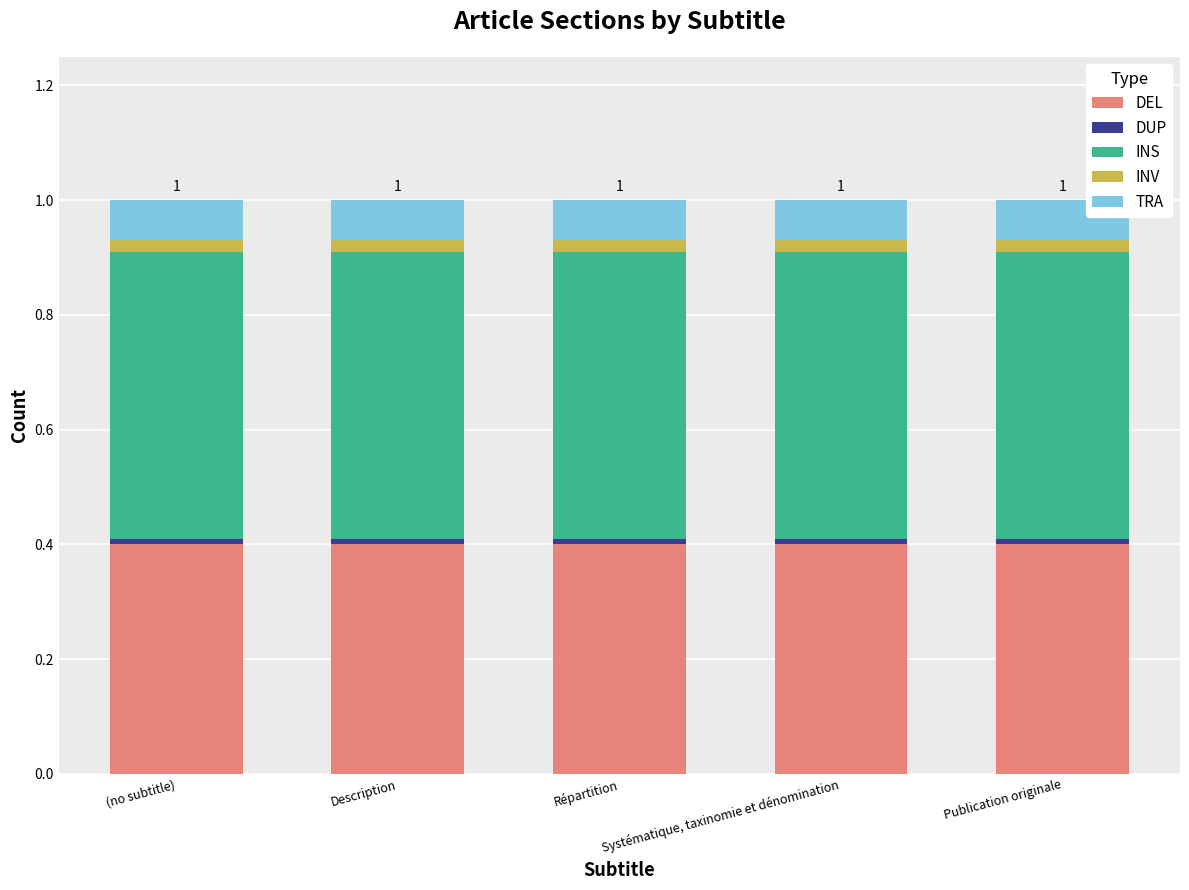

The DEL series shows 0.4 at Répartition. True or false?

True